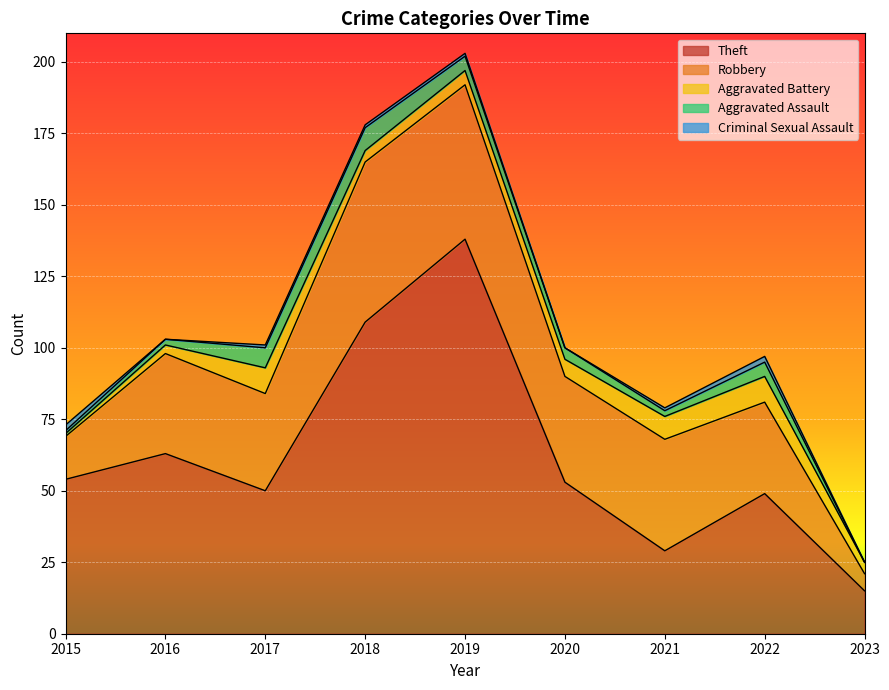

How many lines are shown in the chart?

5